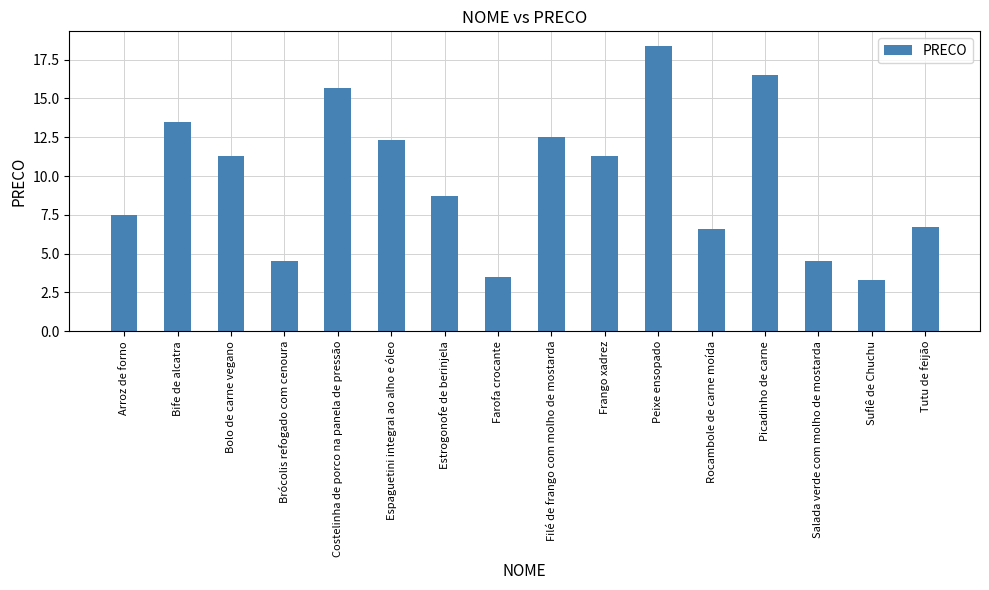

What is the change in value from Costelinha de porco na panela de pressão to Salada verde com molho de mostarda?

-11.2